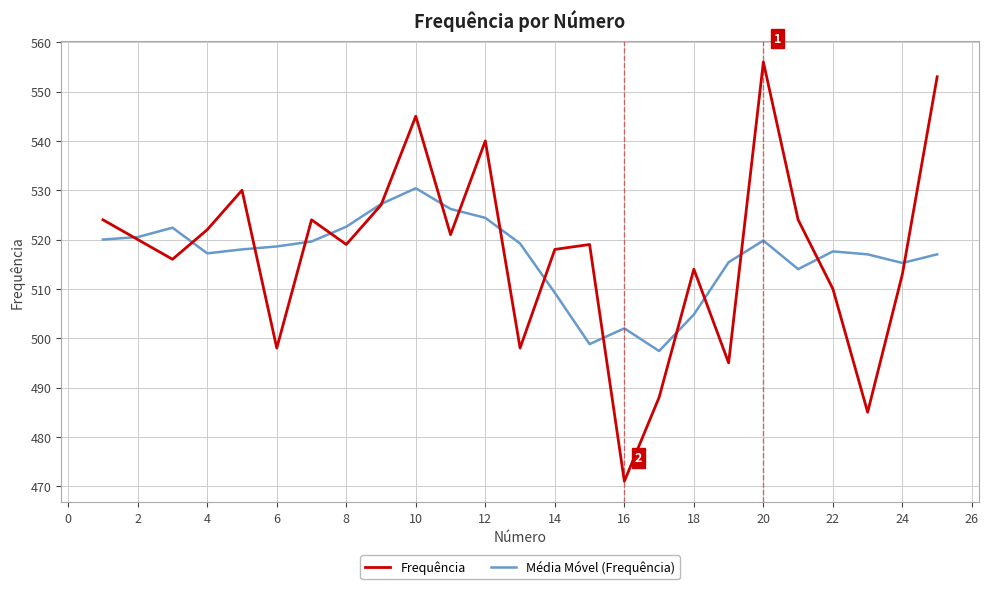

How many times do Frequência and Média Móvel (Frequência) cross each other?

16